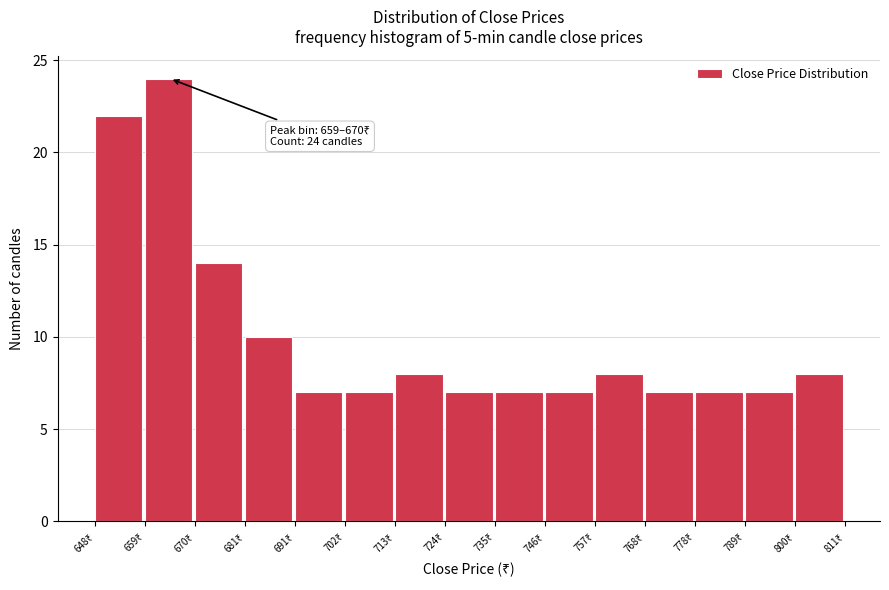

Over which range of the x-axis is the bar tallest?

660 to 670